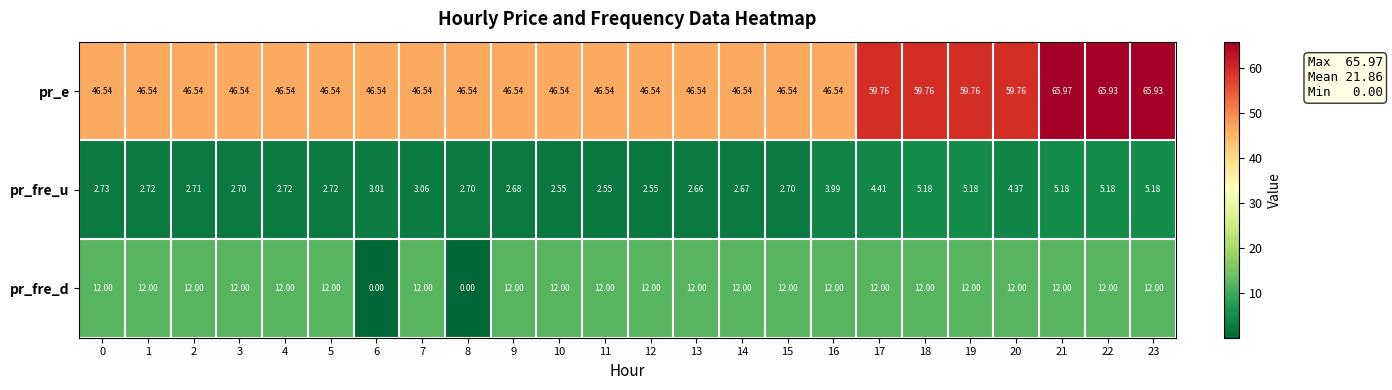

Between 7 and 17, which series saw the biggest shift?

pr_e